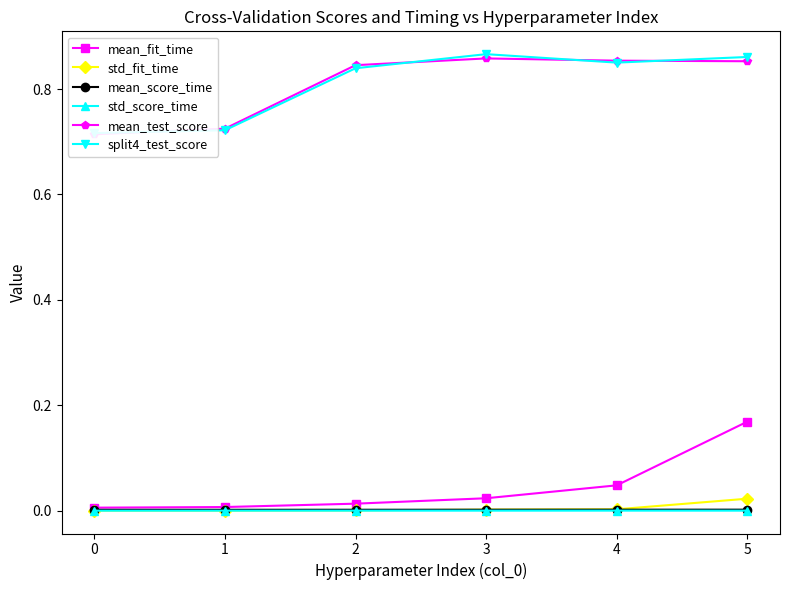

True or false: mean_fit_time has more than 0 interior local peaks.

False